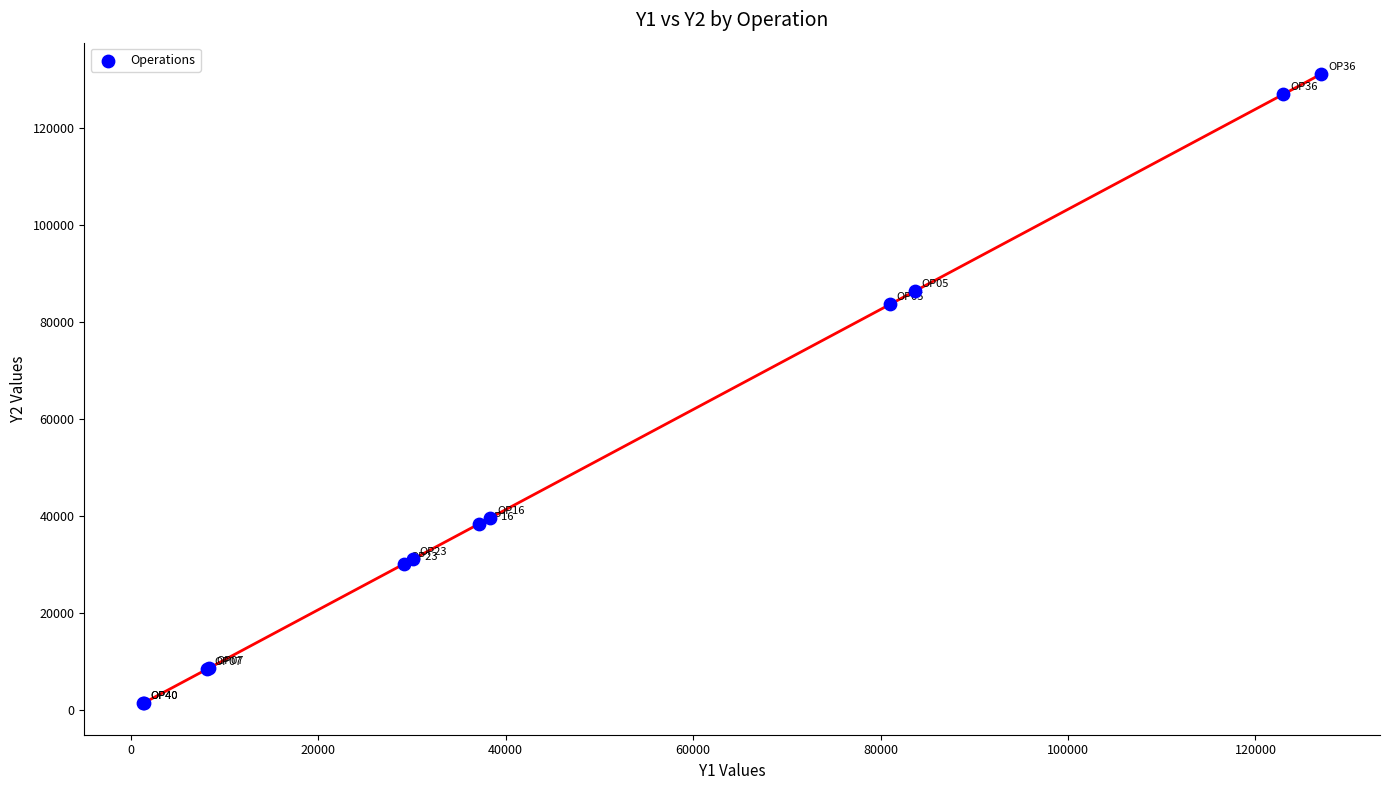

What Y value in the scatter plot is closest to 66272?

83646.7